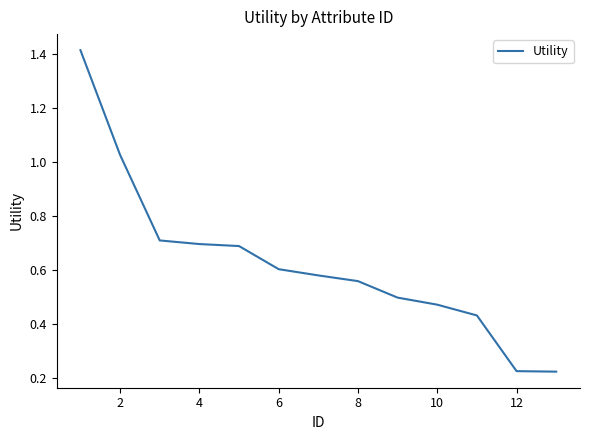

What is the maximum value shown in the chart?

1.4